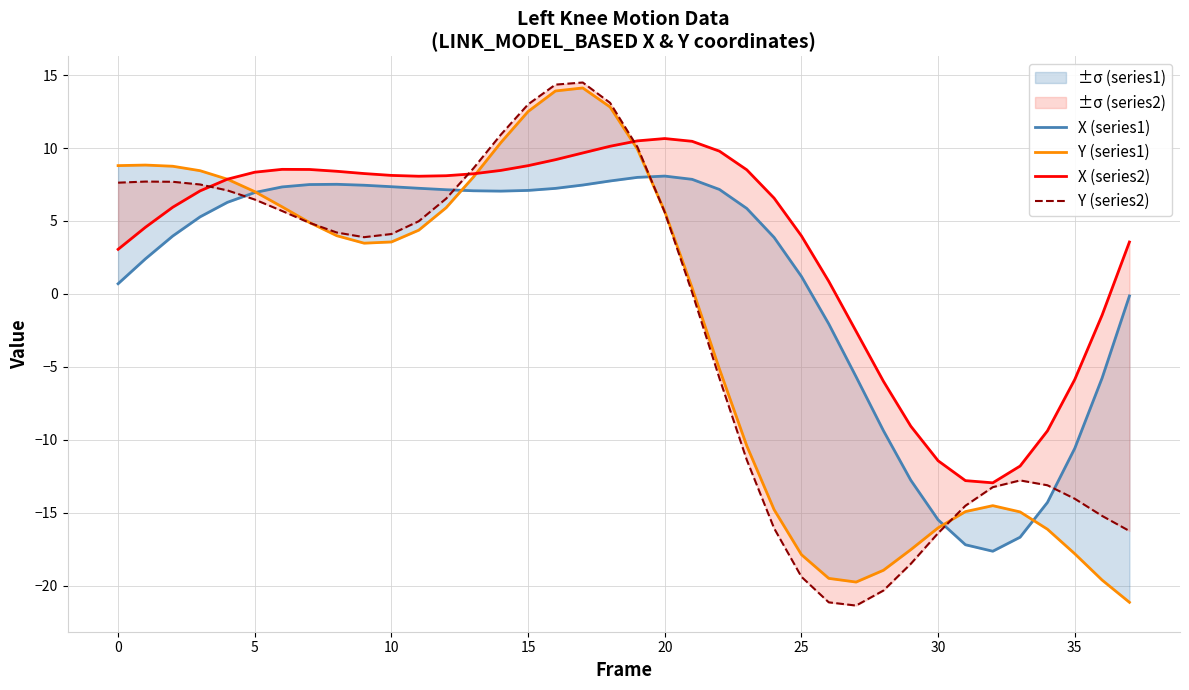

True or false: X (series1) and X (series2) cross at least once.

False